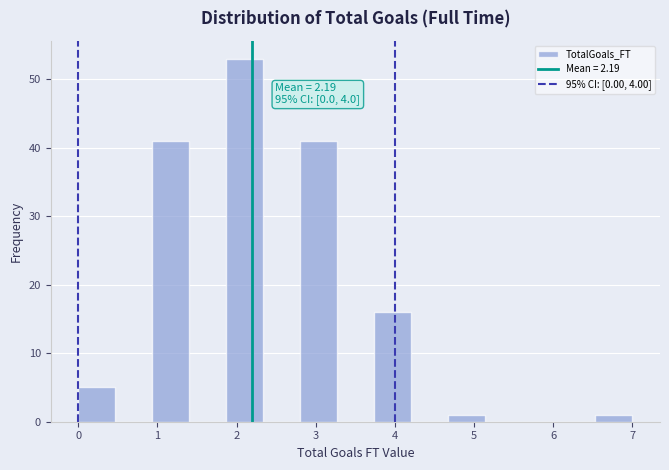

Which range on the x-axis has the tallest bar?

1.9 to 2.3